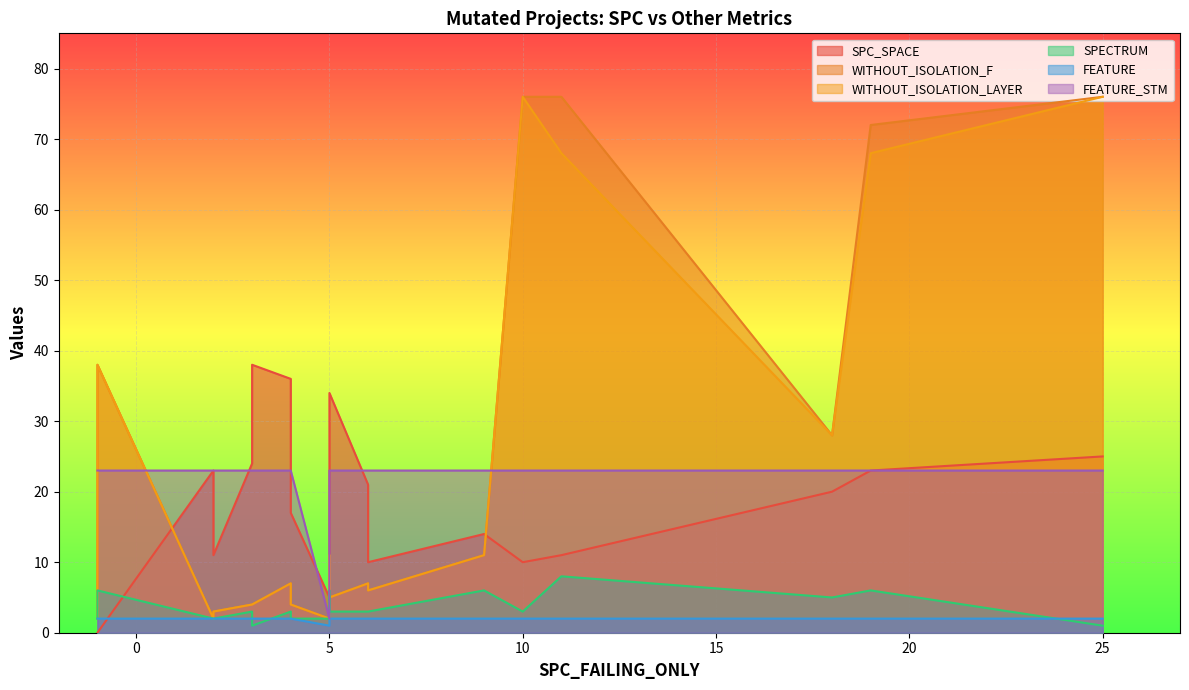

What is the total value across all series at 11?

188